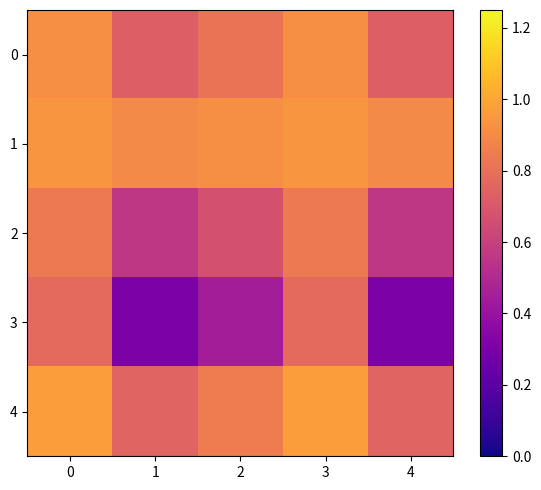

What is the total value across all series at 1?

3.3